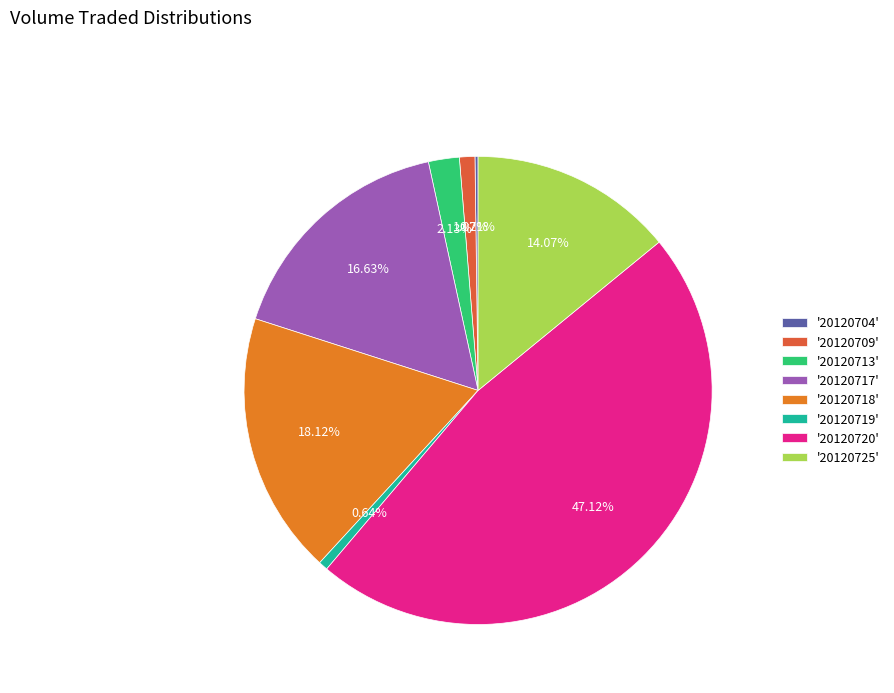

Do '20120717' and '20120720' together represent more than half of the pie?

Yes